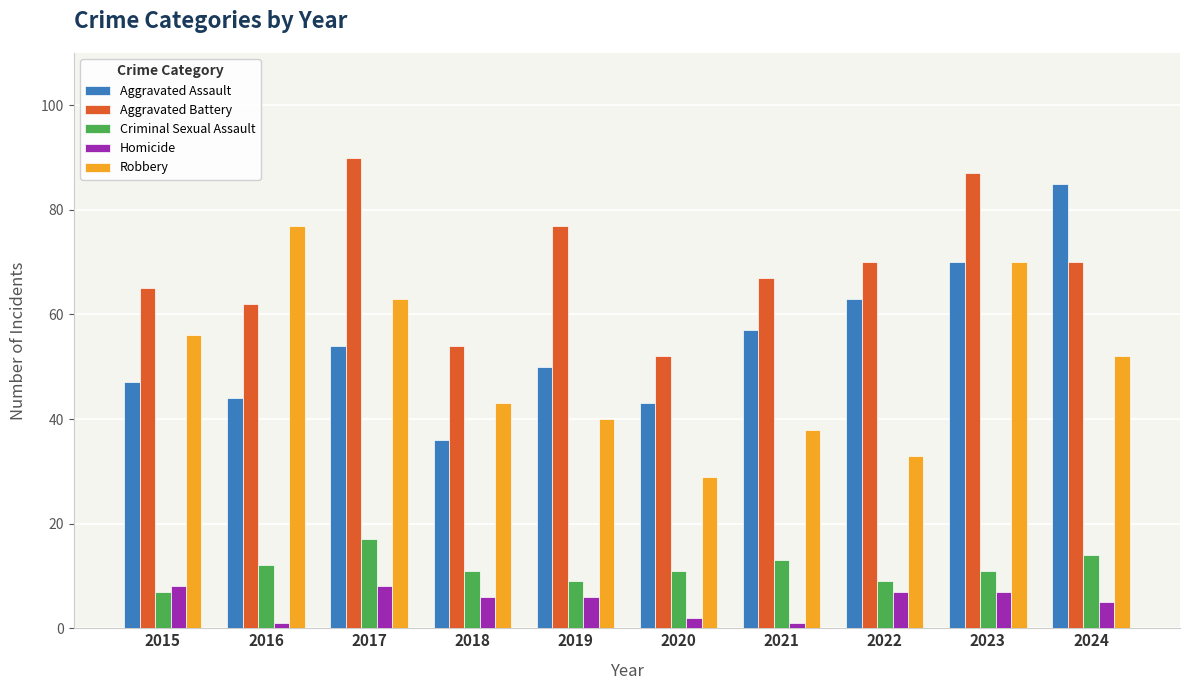

What is the difference between the second highest and second lowest values in the Aggravated Battery series?

33